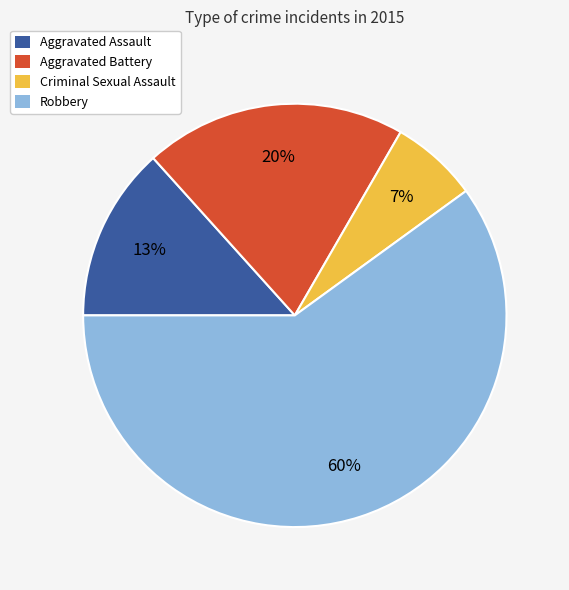

Which category accounts for the majority?

Robbery